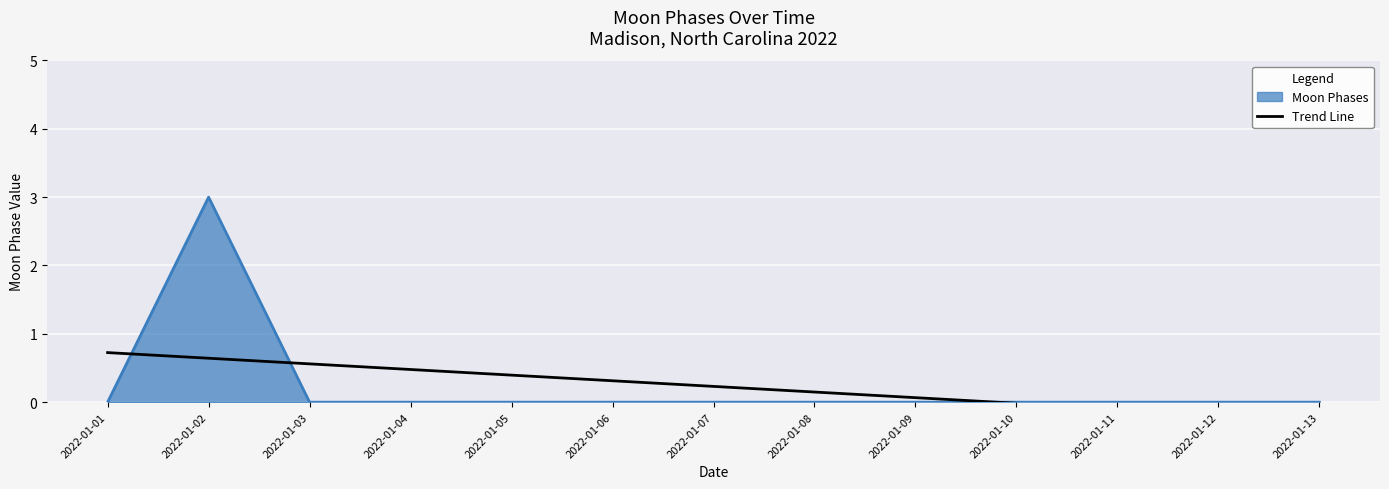

What is the average value?

0.2